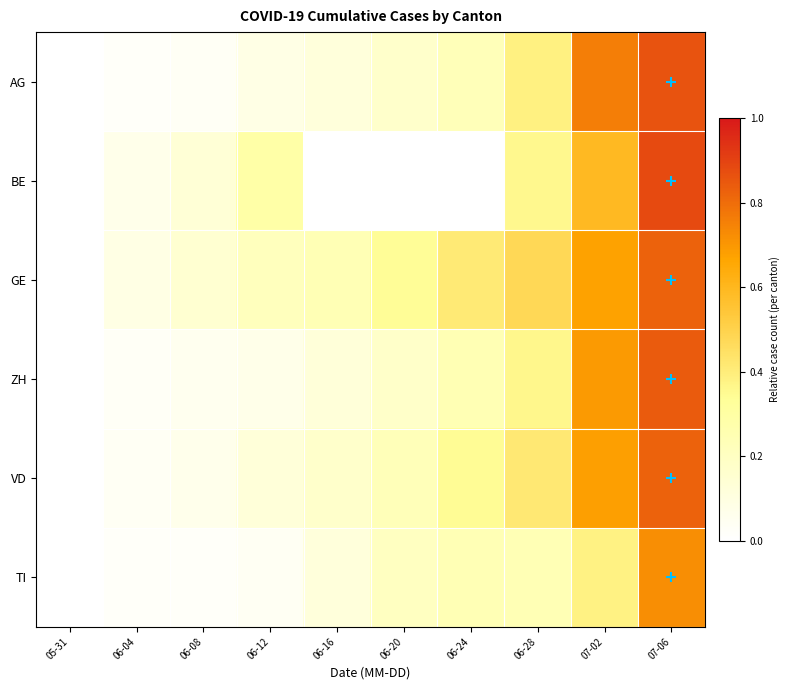

At which category is the sum across all series the highest?

07-06